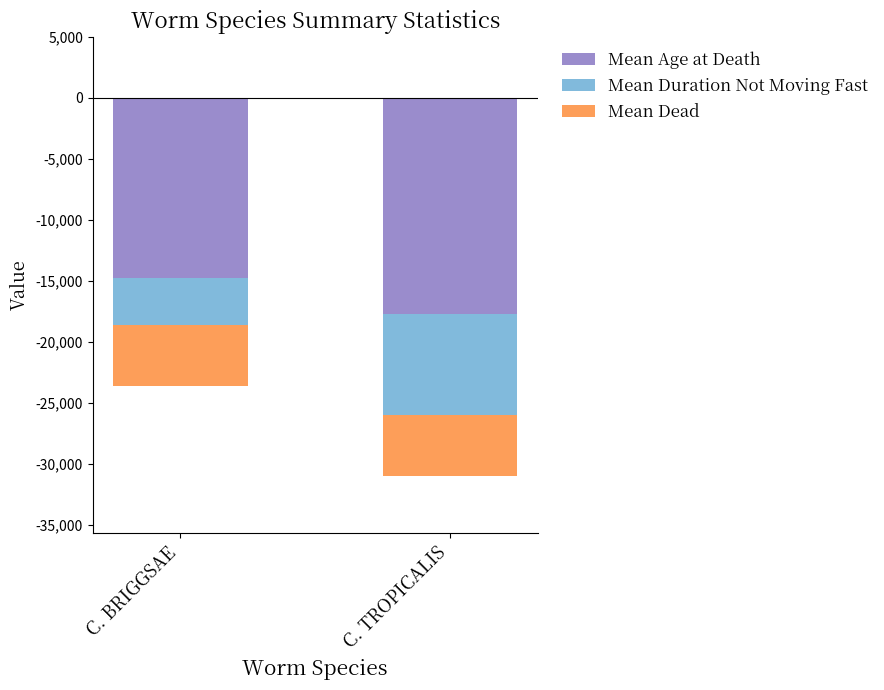

Is the value of Mean Age at Death at C. TROPICALIS greater than the value of Mean Dead at C. BRIGGSAE?

No